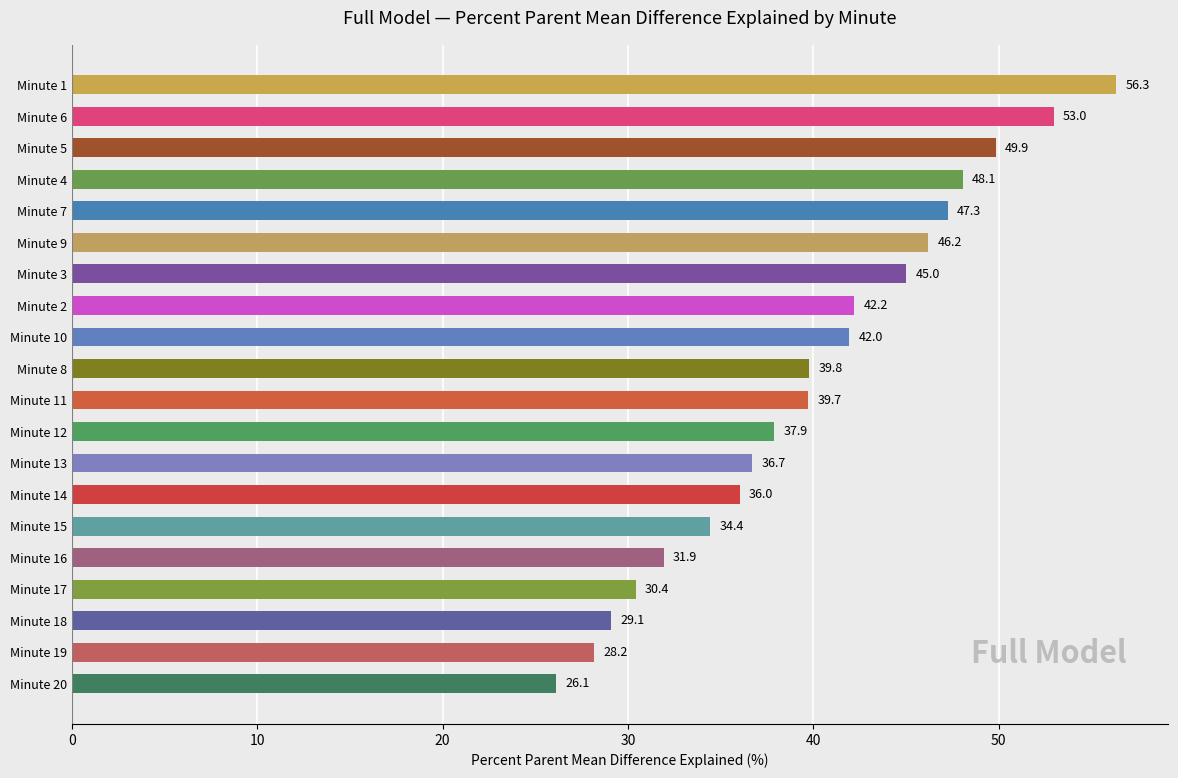

How many bars are there in total?

20